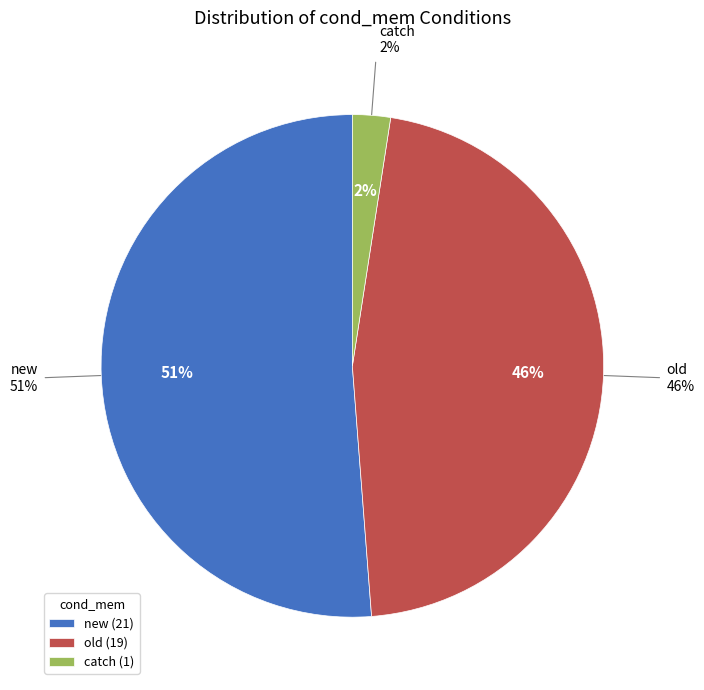

True or false: catch accounts for 1% of the total.

False